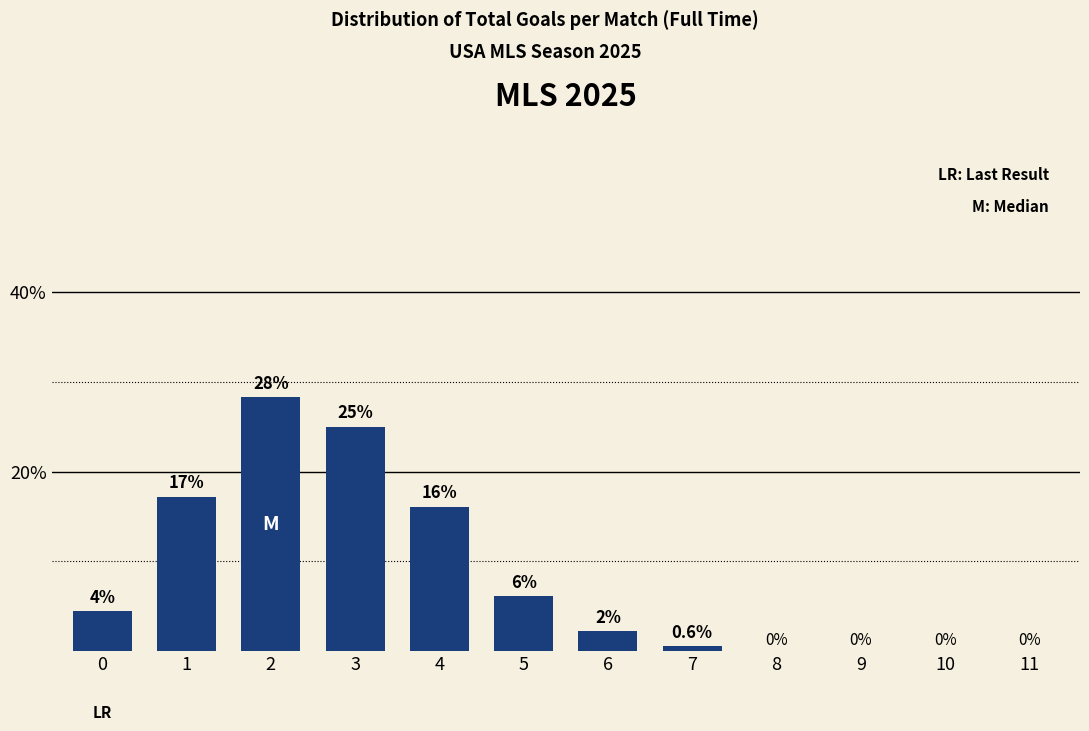

Between 3 and 0, which is larger?

3